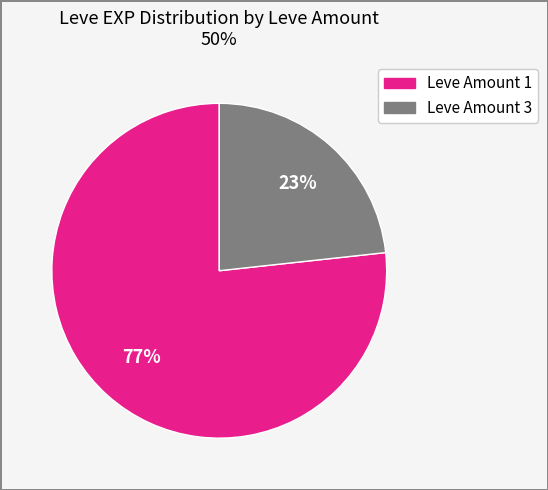

To the nearest percent, what is the average slice percentage?

50%